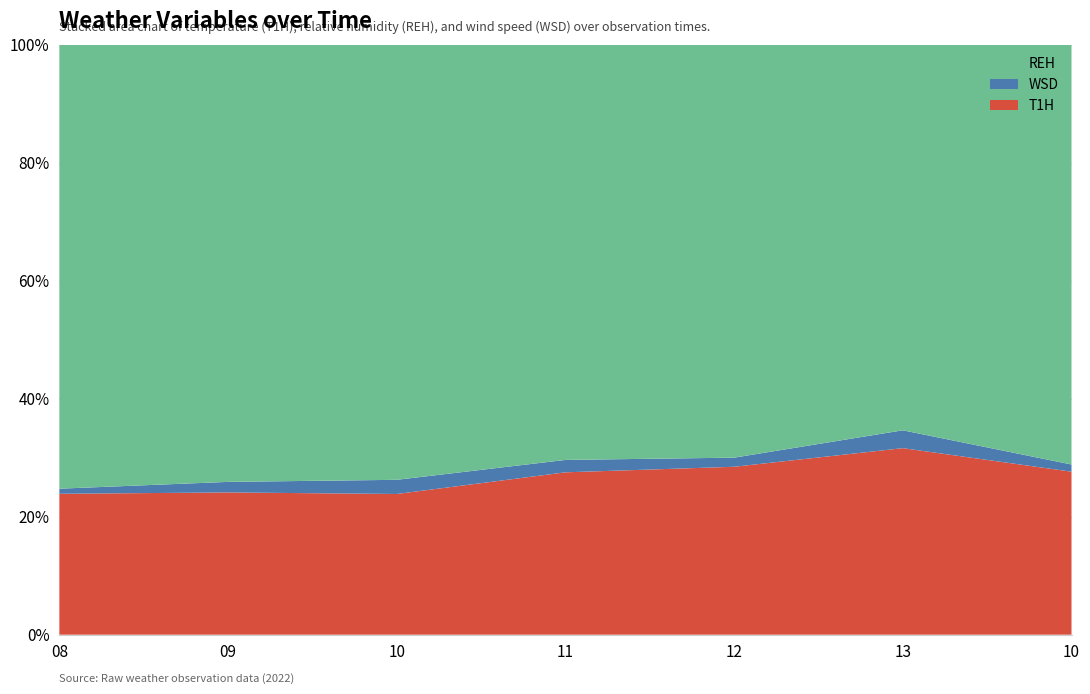

Reading right to left, what are all the values shown in this chart?

T1H: 29.5	32.4	31.3	30.1	27.8	28.3	27.6
REH: 76.0	67.0	77.0	77.0	86.0	87.0	87.0
WSD: 1.3	3.1	1.7	2.3	2.8	2.1	1.0